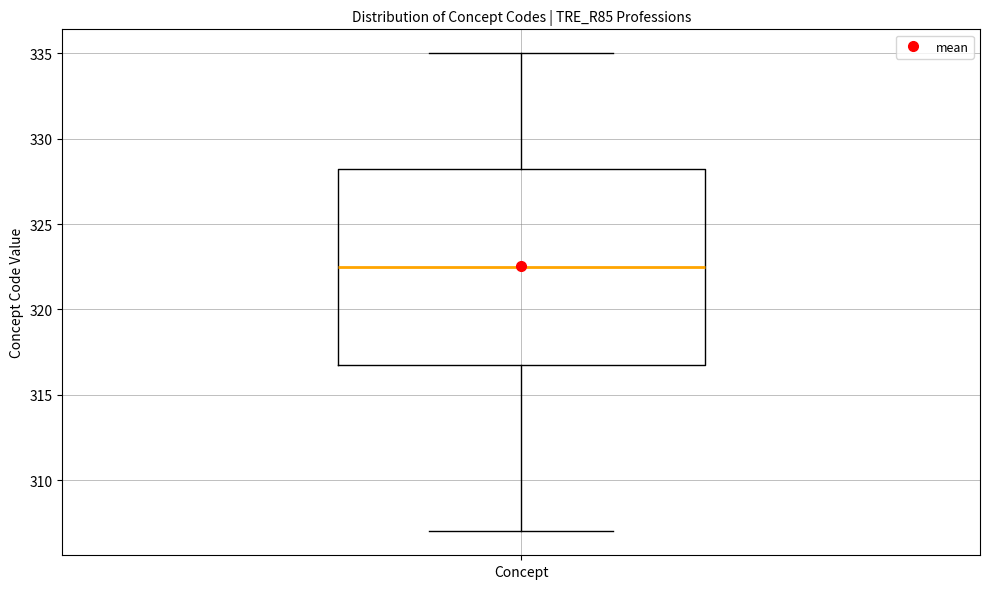

Where does the lower whisker of the box for Concept end on the y-axis? The values are not printed on the chart, so give them approximately, as read against the axis.

307.0